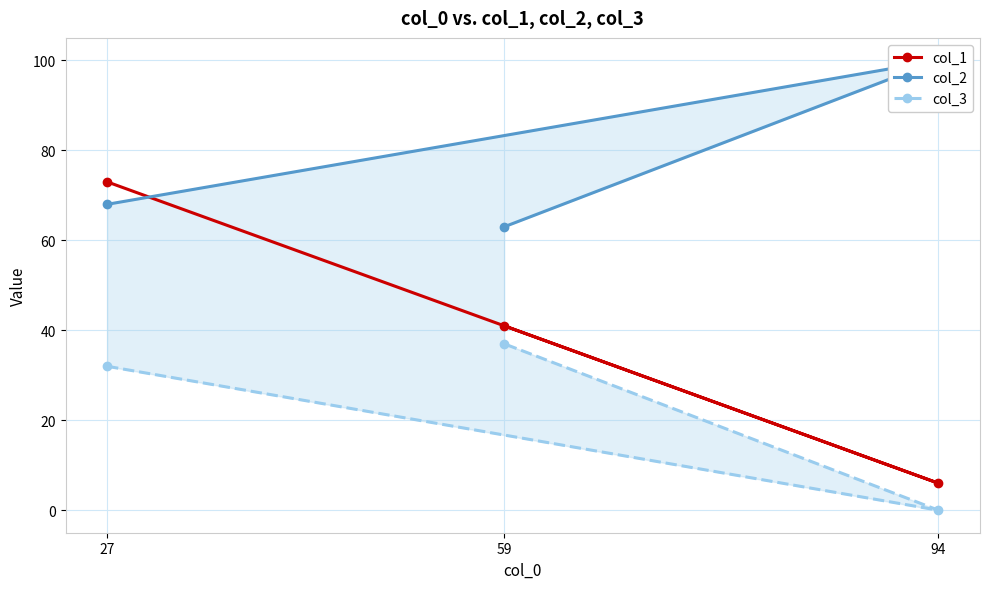

Does the chart have visible grid lines?

Yes